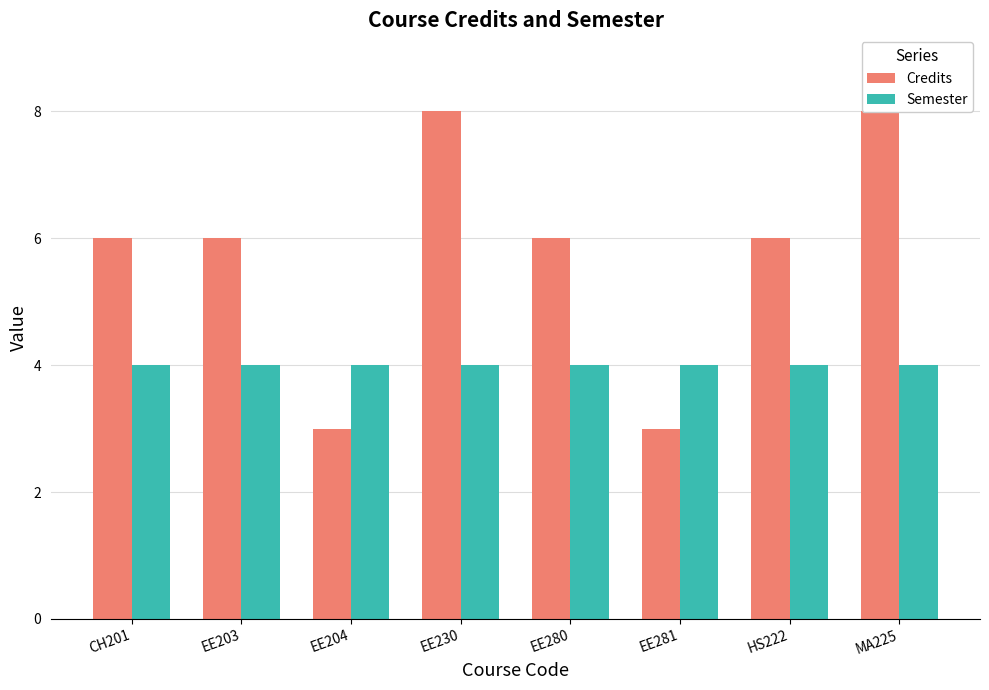

Reading right to left, list all the values displayed in this chart.

Credits: MA225=8	HS222=6	EE281=3	EE280=6	EE230=8	EE204=3	EE203=6	CH201=6
Semester: MA225=4	HS222=4	EE281=4	EE280=4	EE230=4	EE204=4	EE203=4	CH201=4